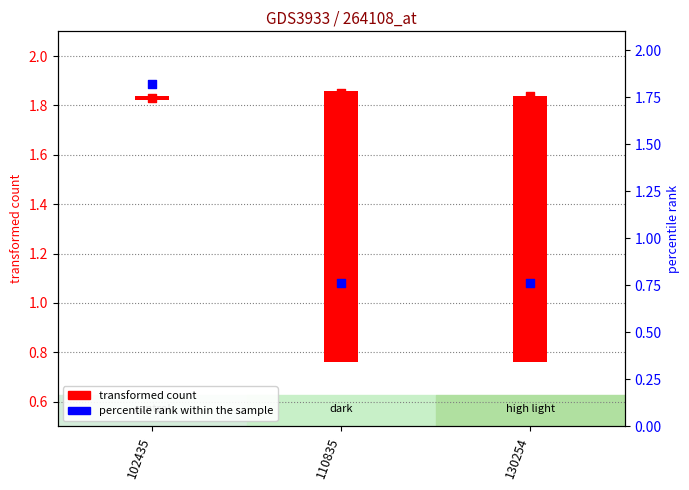

Is the value of percentile rank within the sample at 110835 greater than the value of transformed count marker at 102435?

No